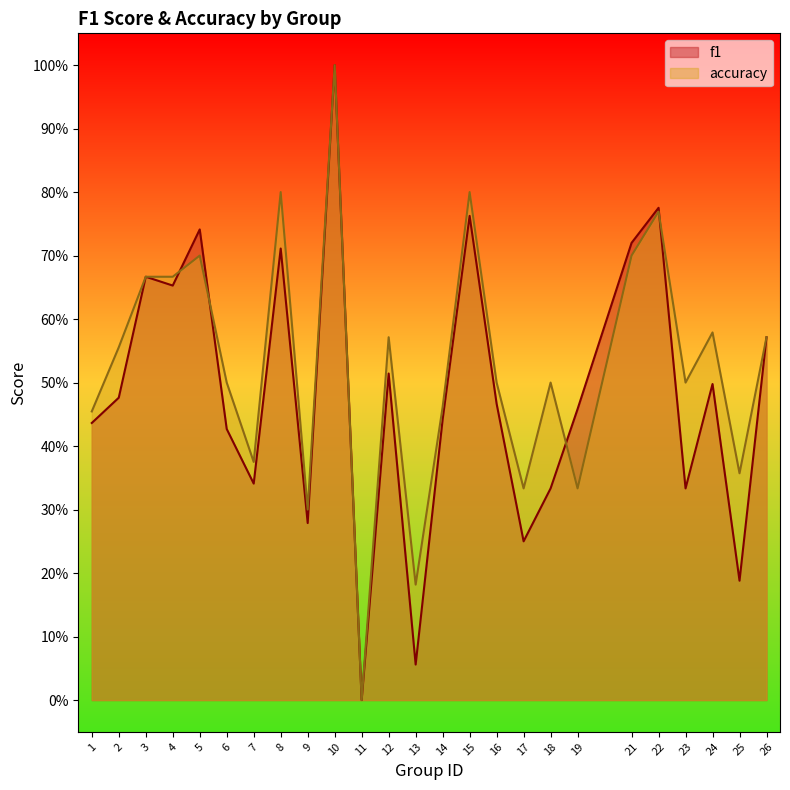

Rank the series by their maximum value, from lowest to highest.

f1, accuracy